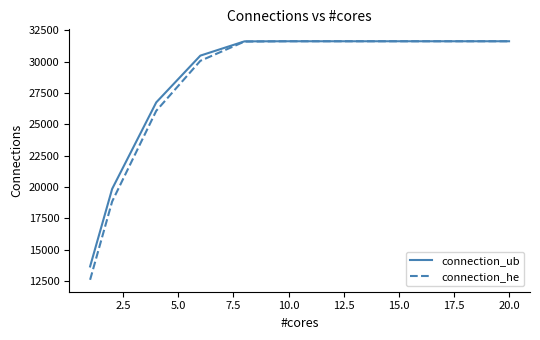

What is the smallest value displayed?

12598